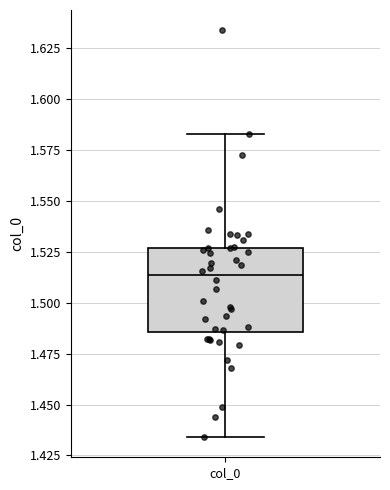

Transcribe this box plot: give where the median line is, the range the box spans, and where the two whiskers end, as read against the y-axis. The values are not printed on the chart, so give them approximately, as read against the axis.

median 1.515, box 1.485 to 1.525, whiskers 1.435 to 1.585